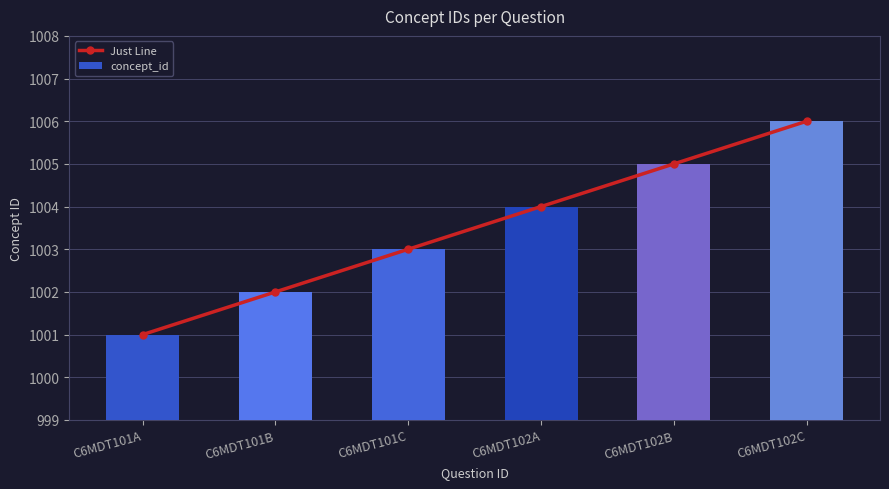

Which label corresponds to the smallest value in the chart?

C6MDT101A